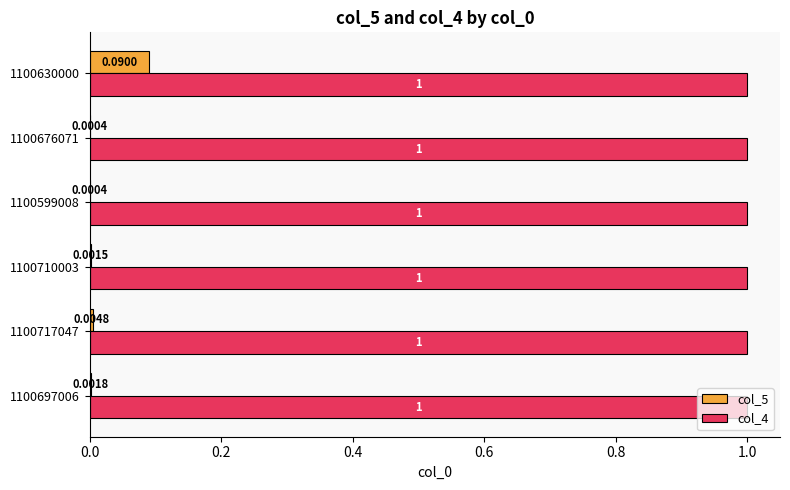

Between 1100697006 and 1100717047, which series saw the biggest shift?

col_5